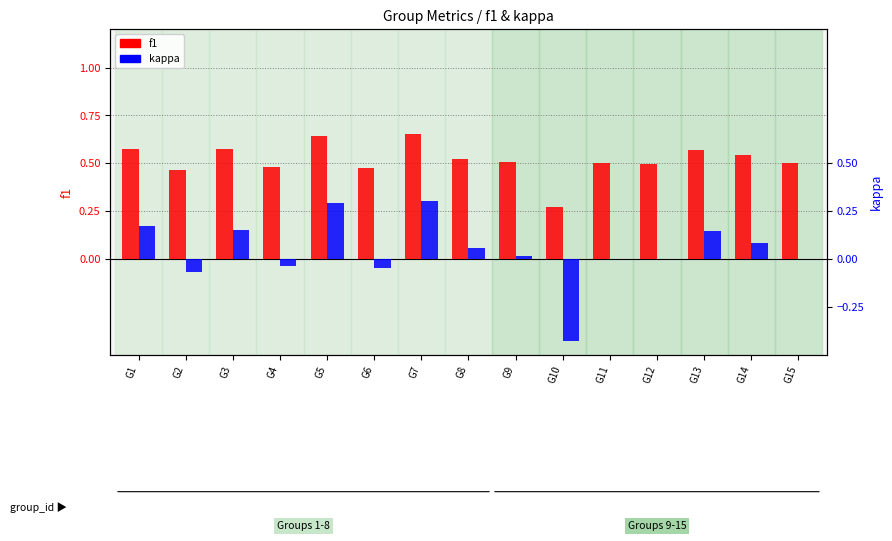

What is the value of the f1 bar at the 7th from the left?

0.7